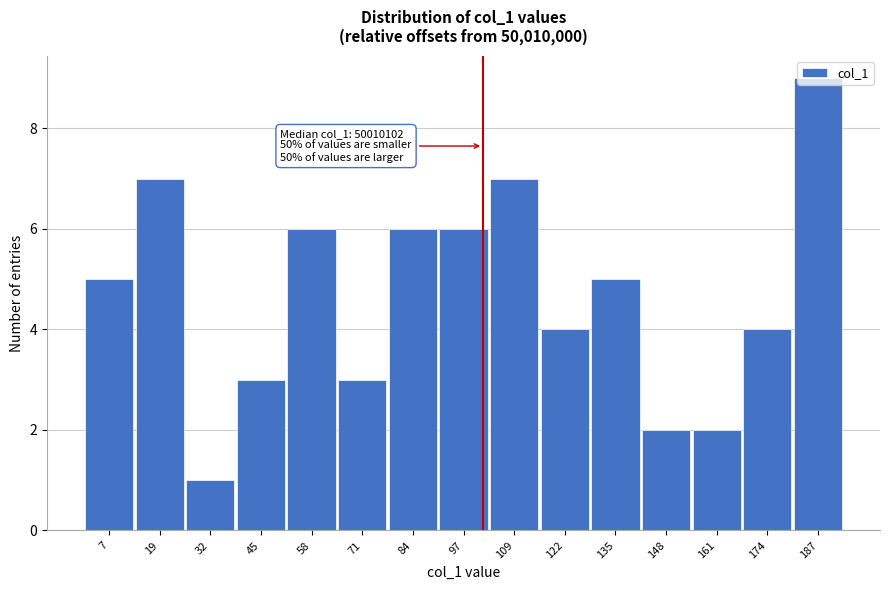

Is it true that the value at 32 is 1?

True